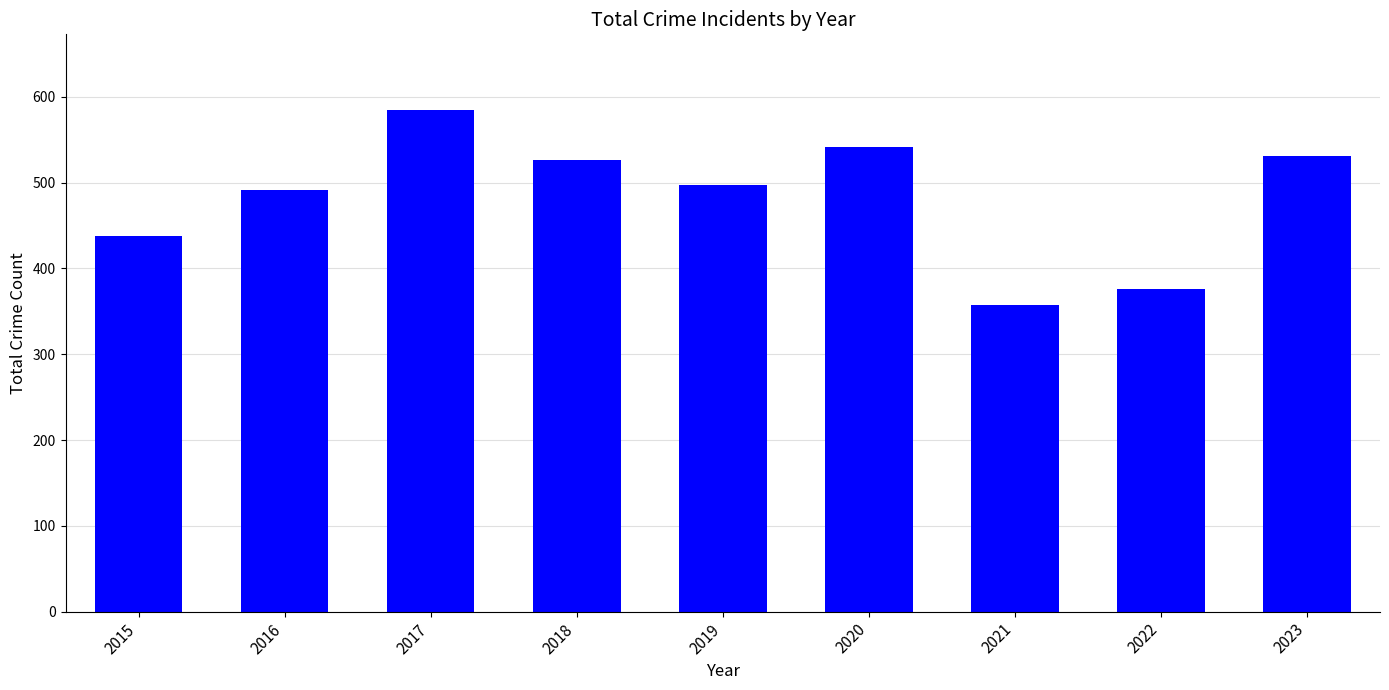

The value at 2021 is 357. True or false?

True